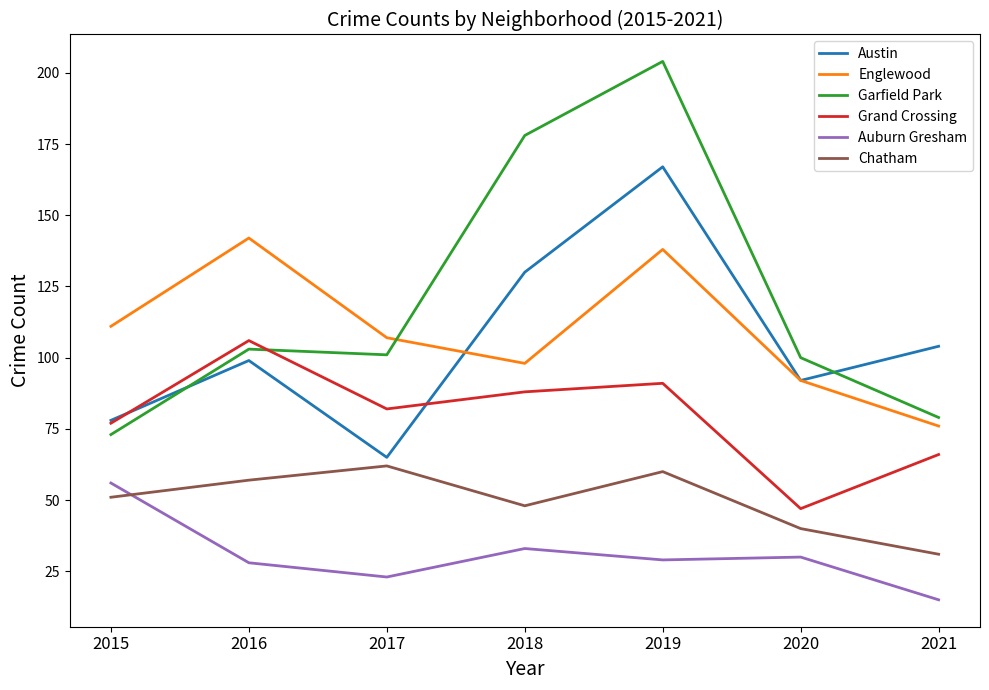

What is the sum of the Garfield Park values at 2021 and 2019?

283